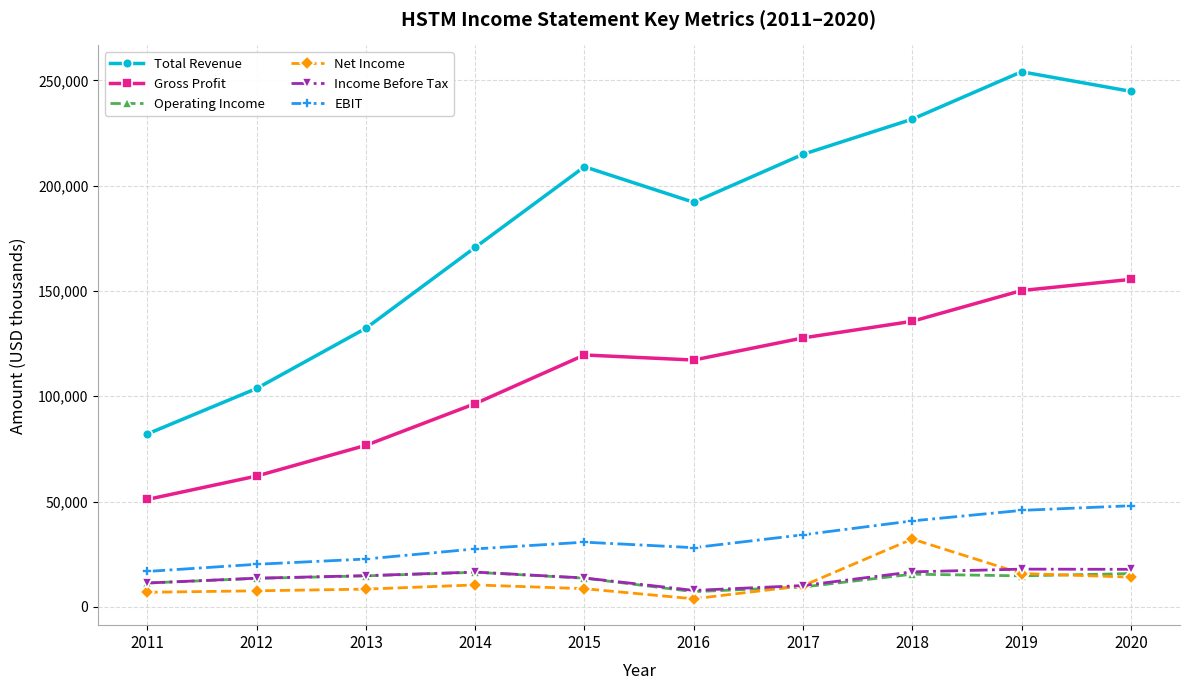

What is the smallest value displayed?

3800